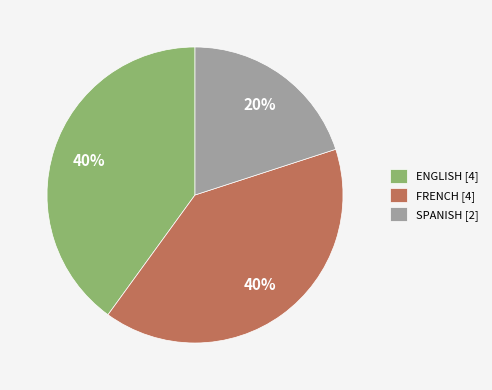

What percentage is the ENGLISH slice, to the nearest percent?

40%